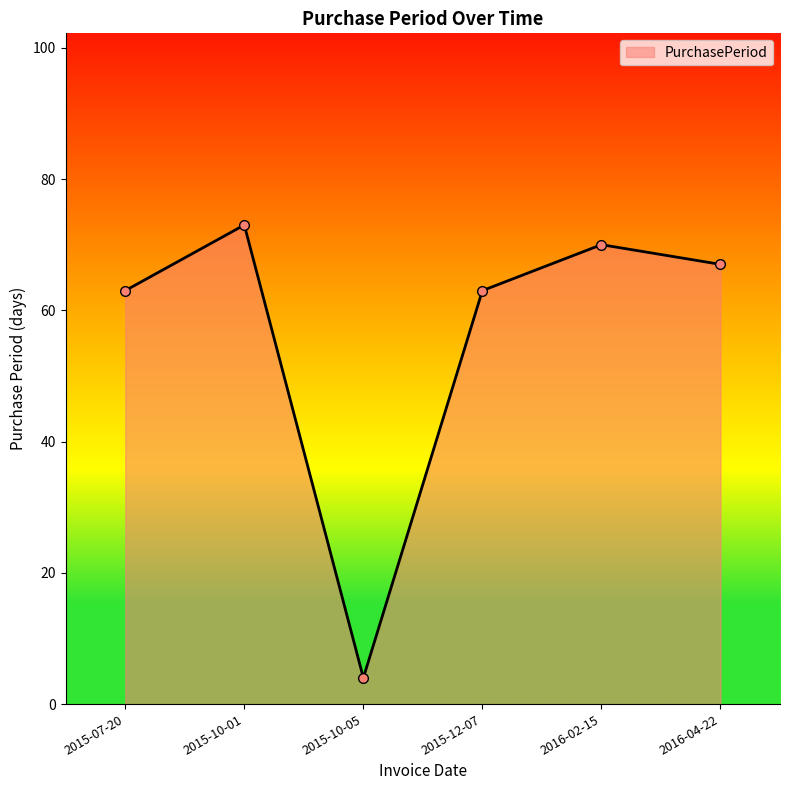

How many points are higher than both their immediate neighbors (excluding endpoints)?

2